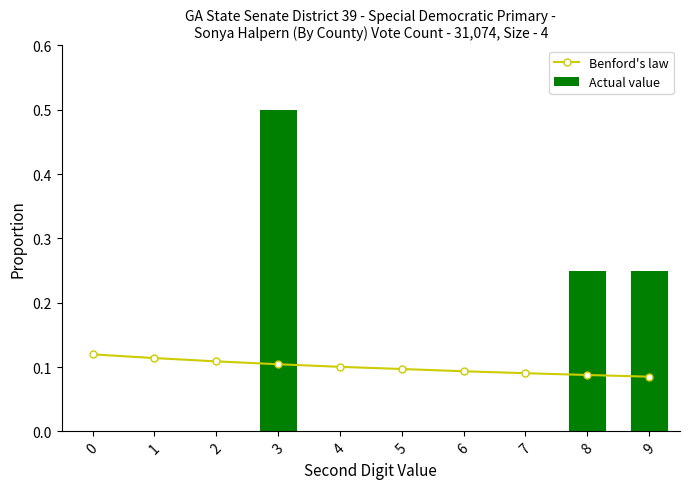

What is the value of the Benford's law bar at the 10th from the left?

0.1